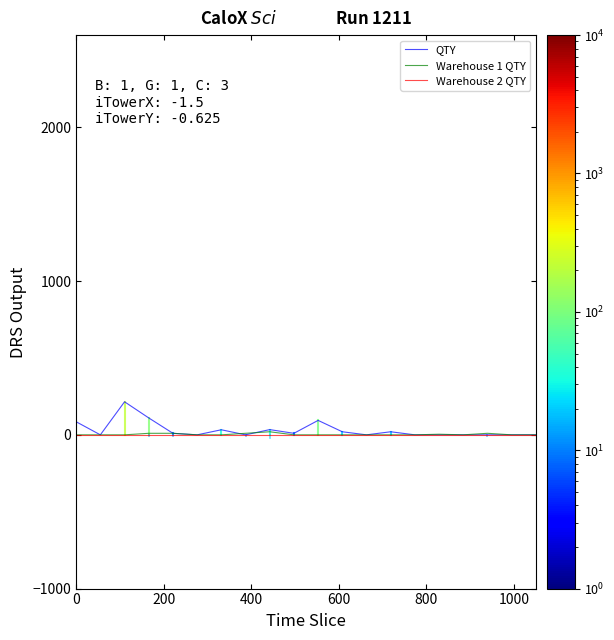

What is the highest value of the QTY series?

215